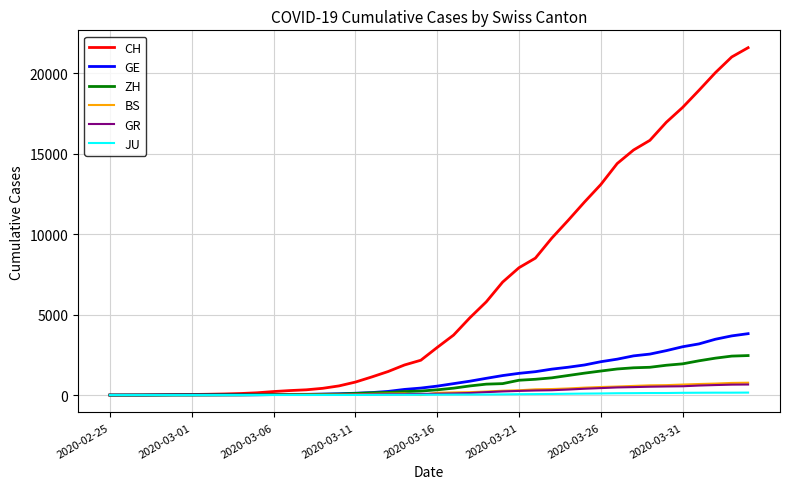

What is the maximum value shown in the chart?

21587